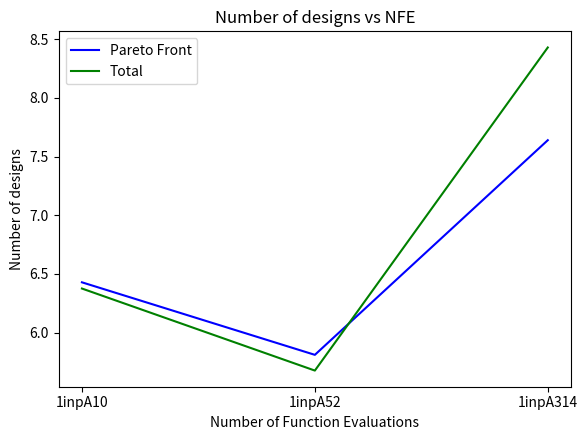

How many distinct data groups are displayed?

2